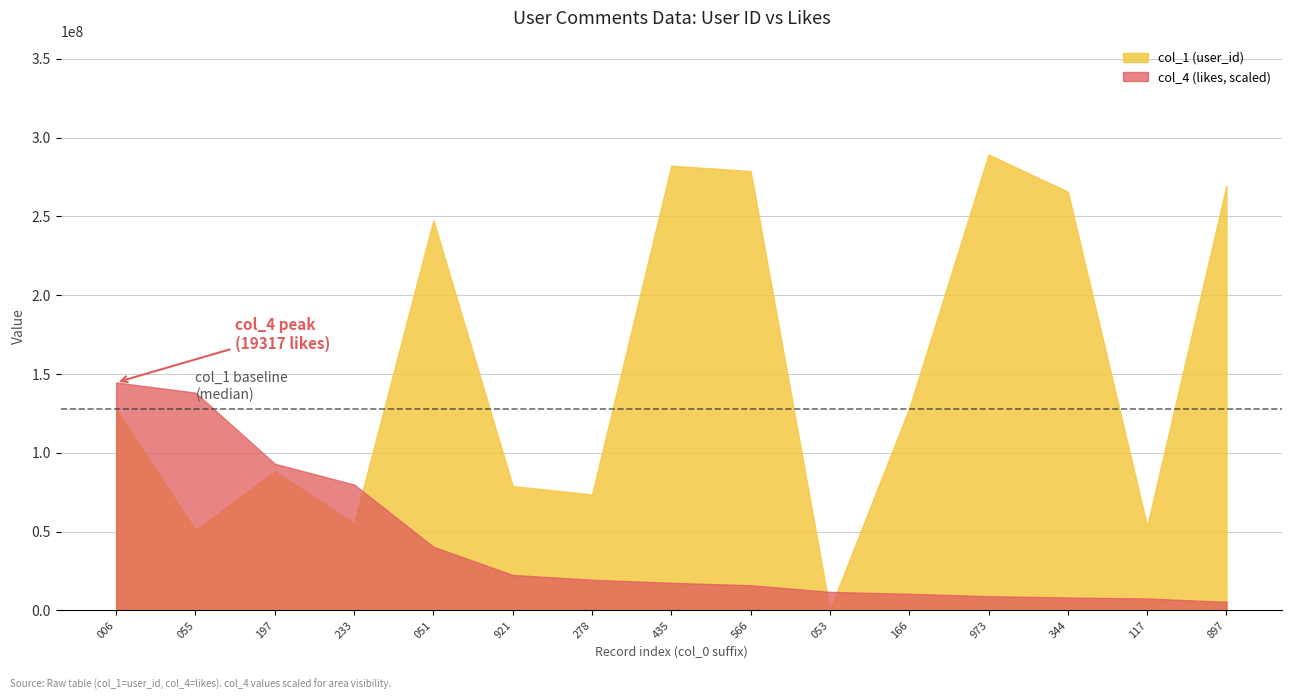

Does the chart display data point markers on the line(s)?

No